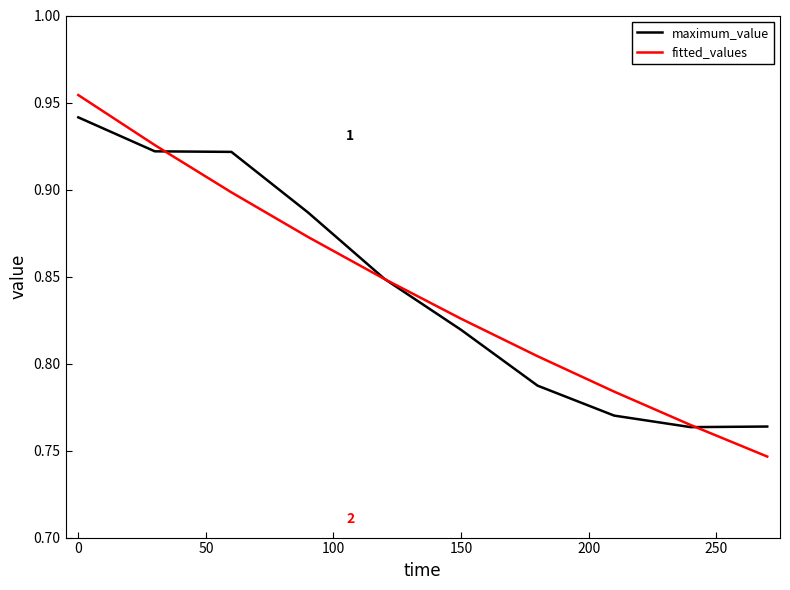

List the series in order of their peak value, lowest first.

maximum_value, fitted_values